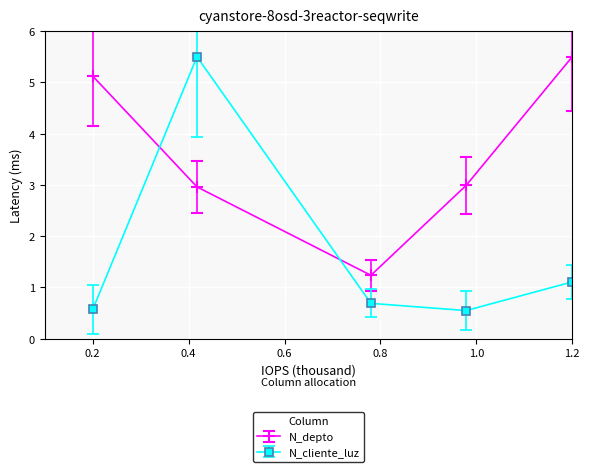

What is the average value of the N_cliente_luz series?

1.7